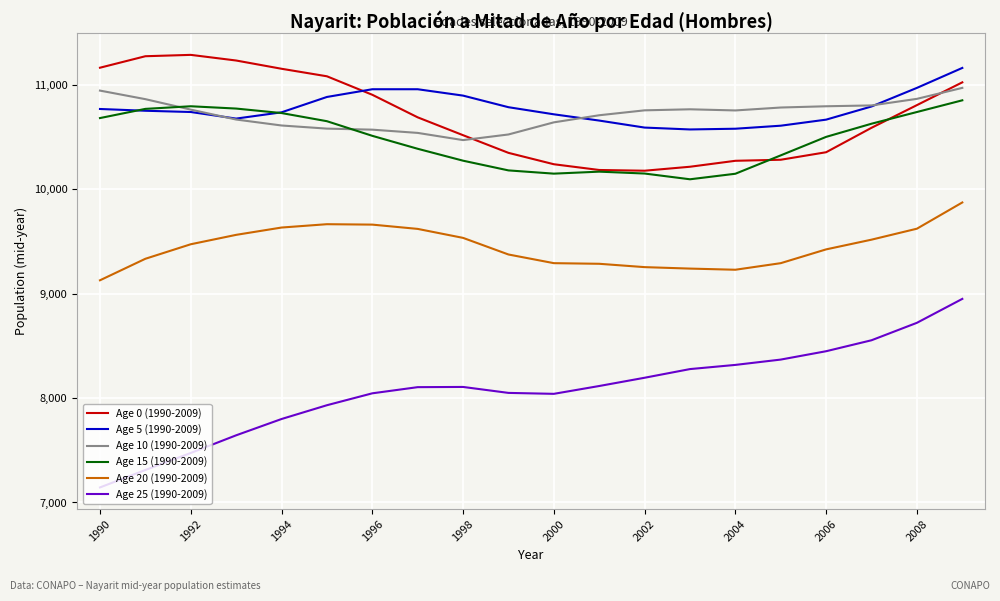

What is the sum of all Age 25 (1990-2009) values?

161587